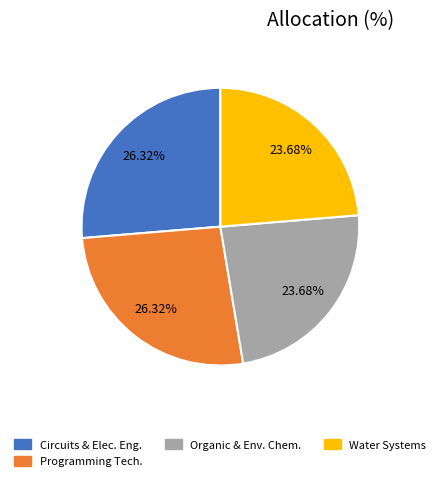

What is the ratio of the value at Circuits & Elec. Eng. to the value at Water Systems?

1.1